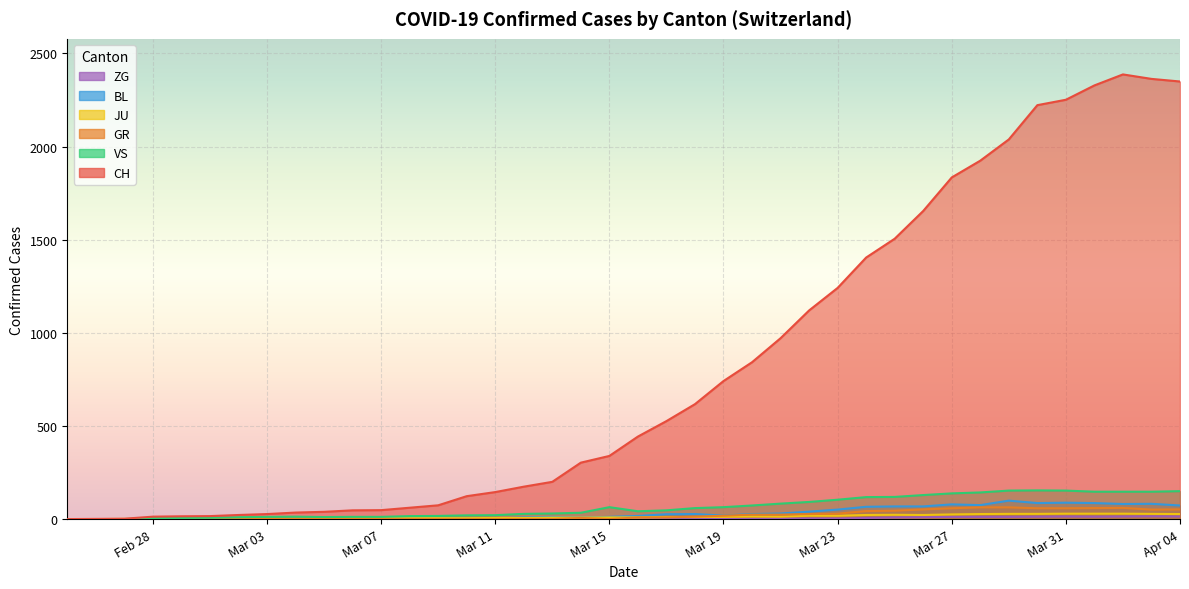

What are all the series names shown in the legend?

CH, GR, JU, VS, BL, ZG